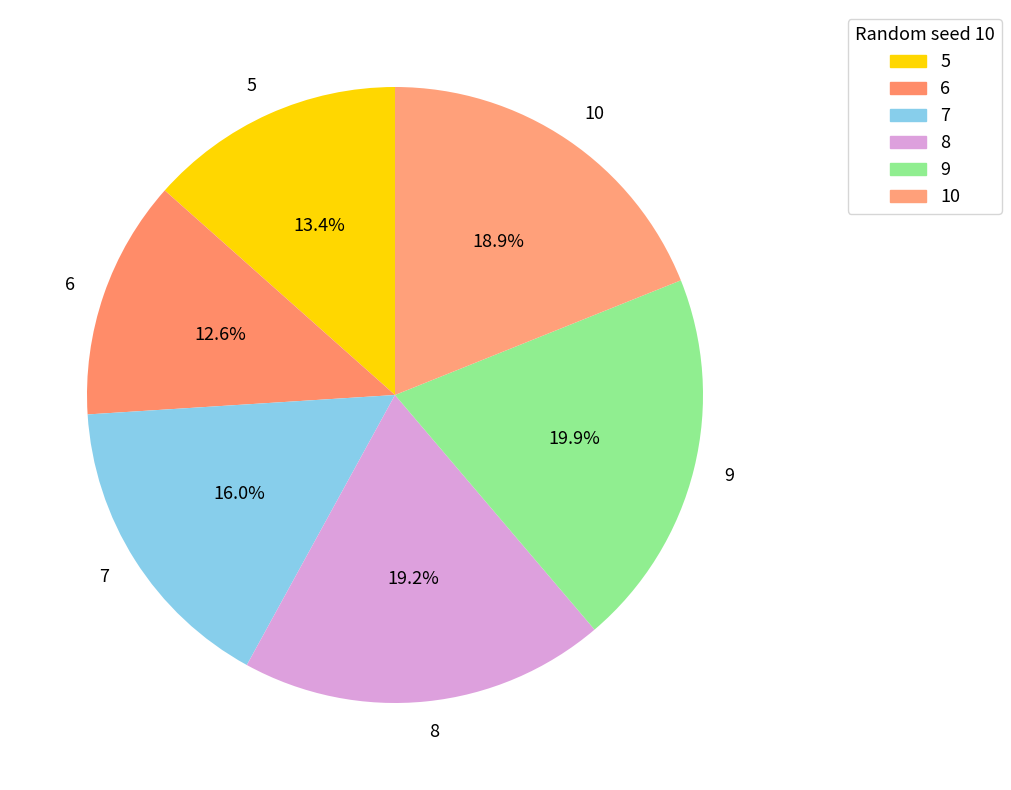

What is the smallest slice in the pie chart?

6